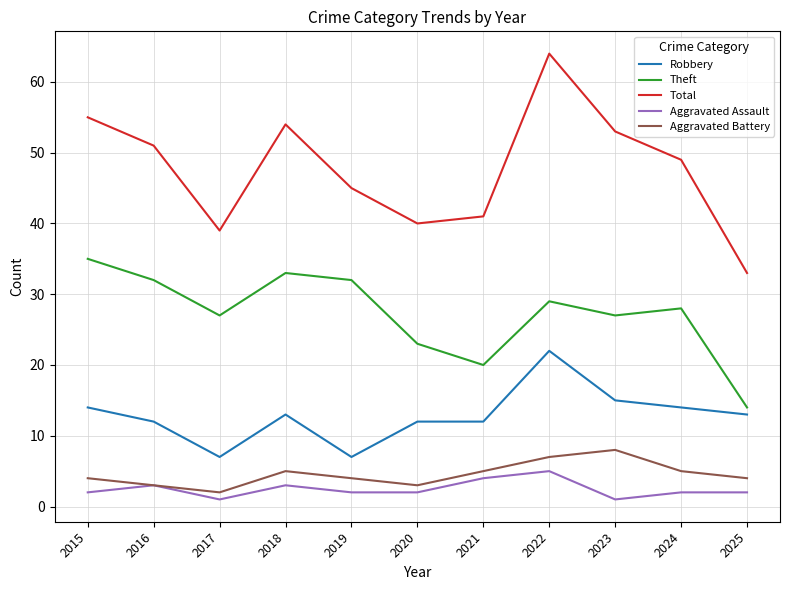

Reading left to right, list all the values displayed in this chart.

Robbery: 14	12	7	13	7	12	12	22	15	14	13
Theft: 35	32	27	33	32	23	20	29	27	28	14
Total: 55	51	39	54	45	40	41	64	53	49	33
Aggravated Assault: 2	3	1	3	2	2	4	5	1	2	2
Aggravated Battery: 4	3	2	5	4	3	5	7	8	5	4